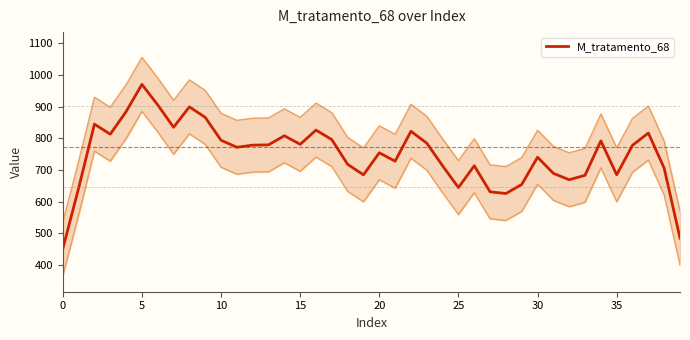

Is this an area chart (filled region under the line)?

No